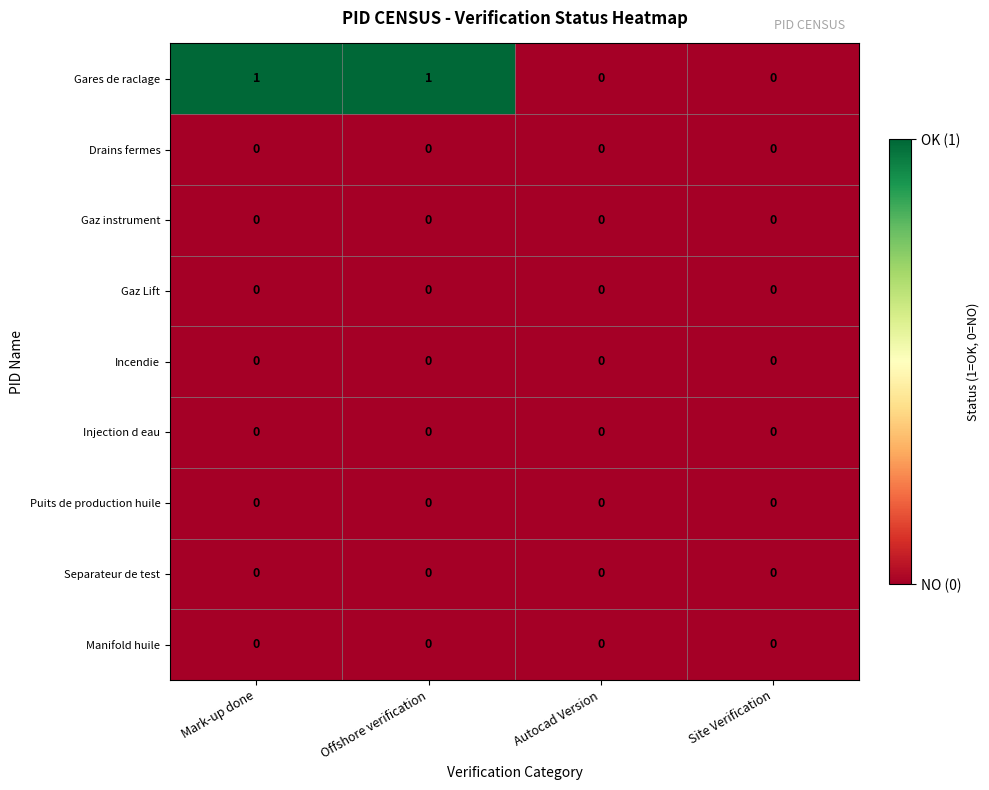

Between Offshore verification and Autocad Version, which series saw the biggest shift?

Gares de raclage